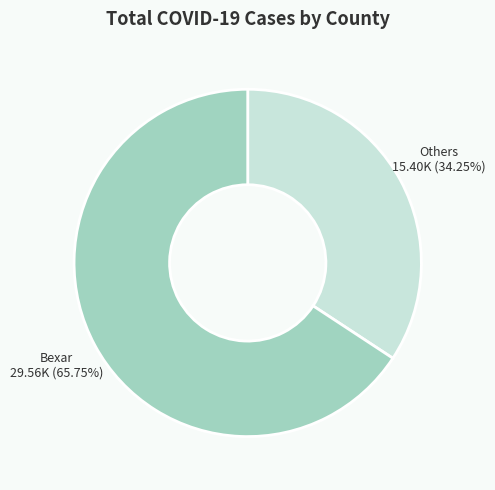

How many slices are in this pie chart?

2